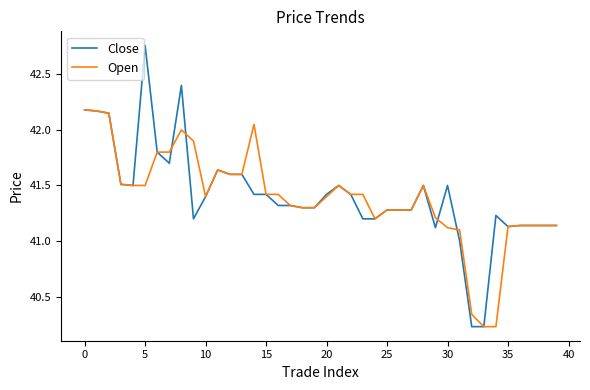

What is the sum of all Open values?

1655.8